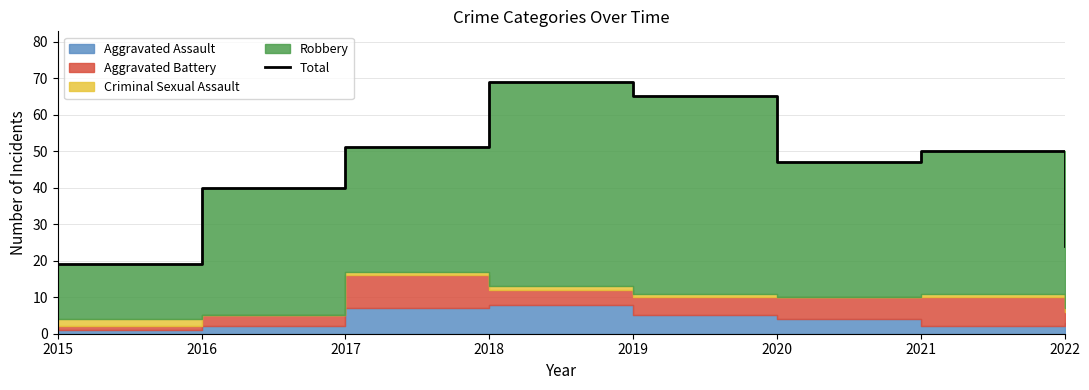

At which label does the data first exceed 50?

2017